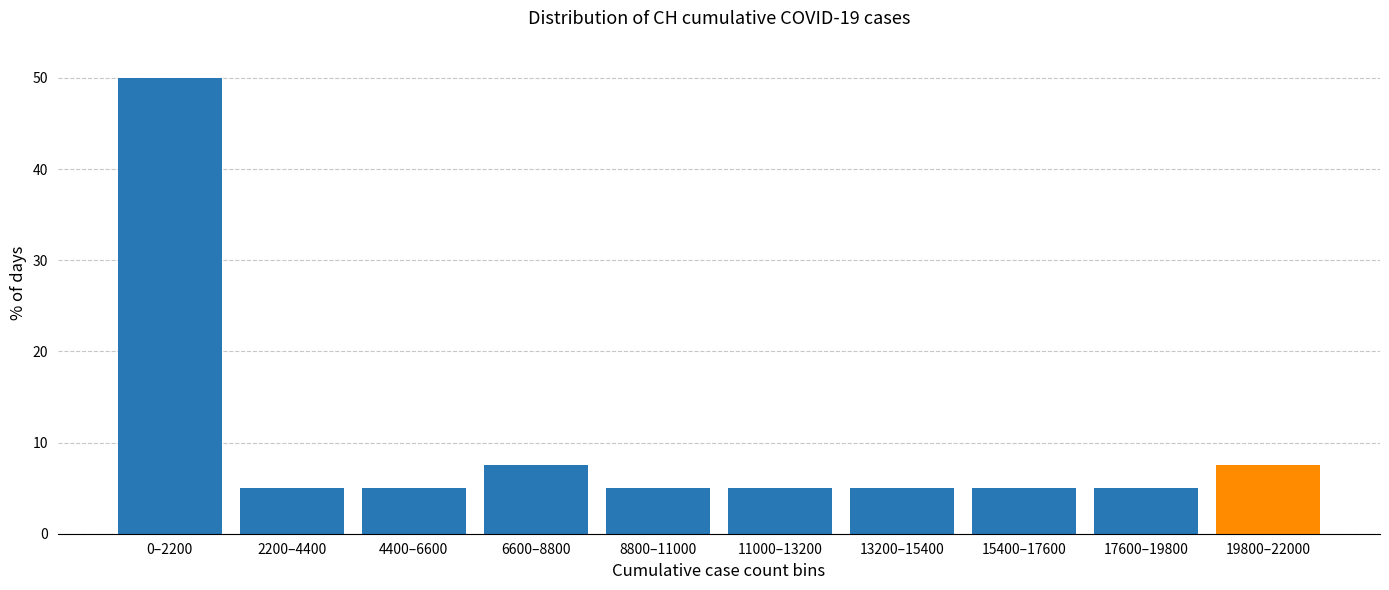

Reading left to right, extract all data points from this chart.

0–2200=50.0	2200–4400=5.0	4400–6600=5.0	6600–8800=7.5	8800–11000=5.0	11000–13200=5.0	13200–15400=5.0	15400–17600=5.0	17600–19800=5.0	19800–22000=7.5